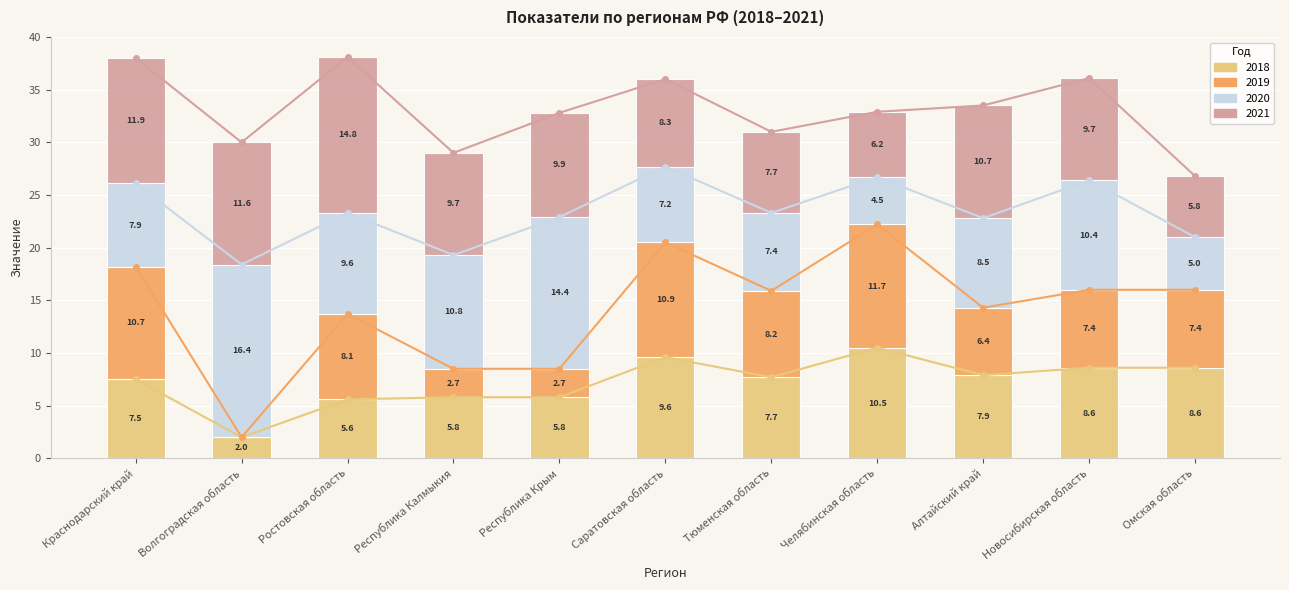

Reading left to right, list all the values displayed in this chart.

2018: Краснодарский край=7.5	Волгоградская область=2.0	Ростовская область=5.6	Республика Калмыкия=5.8	Республика Крым=5.8	Саратовская область=9.6	Тюменская область=7.7	Челябинская область=10.5	Алтайский край=7.9	Новосибирская область=8.6	Омская область=8.6
2019: Краснодарский край=10.7	Волгоградская область=0.0	Ростовская область=8.1	Республика Калмыкия=2.7	Республика Крым=2.7	Саратовская область=10.9	Тюменская область=8.2	Челябинская область=11.7	Алтайский край=6.4	Новосибирская область=7.4	Омская область=7.4
2020: Краснодарский край=7.9	Волгоградская область=16.4	Ростовская область=9.6	Республика Калмыкия=10.8	Республика Крым=14.4	Саратовская область=7.2	Тюменская область=7.4	Челябинская область=4.5	Алтайский край=8.5	Новосибирская область=10.4	Омская область=5.0
2021: Краснодарский край=11.9	Волгоградская область=11.6	Ростовская область=14.8	Республика Калмыкия=9.7	Республика Крым=9.9	Саратовская область=8.3	Тюменская область=7.7	Челябинская область=6.2	Алтайский край=10.7	Новосибирская область=9.7	Омская область=5.8